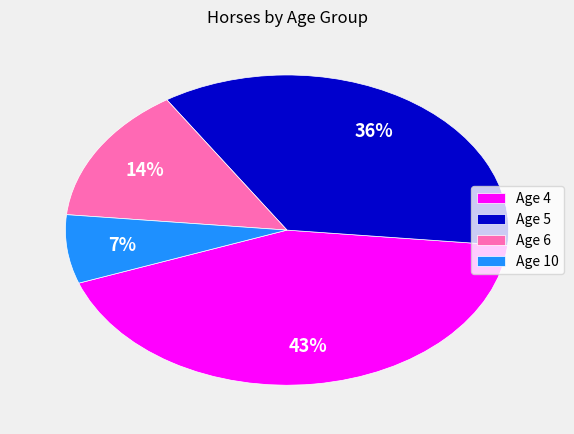

Which category has the smallest portion of the pie?

Age 10